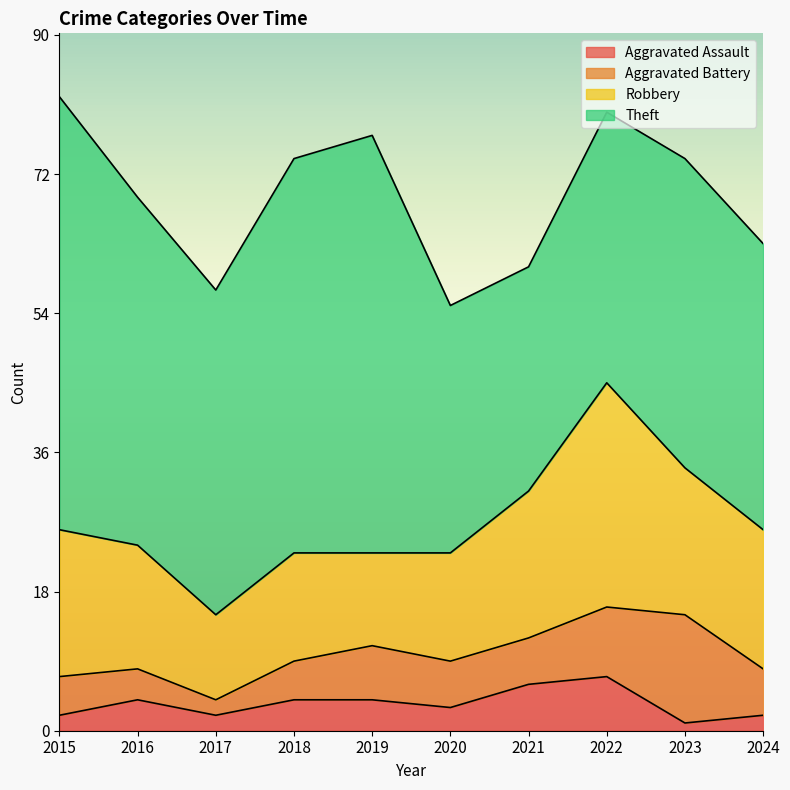

Count the number of categories in the chart.

10